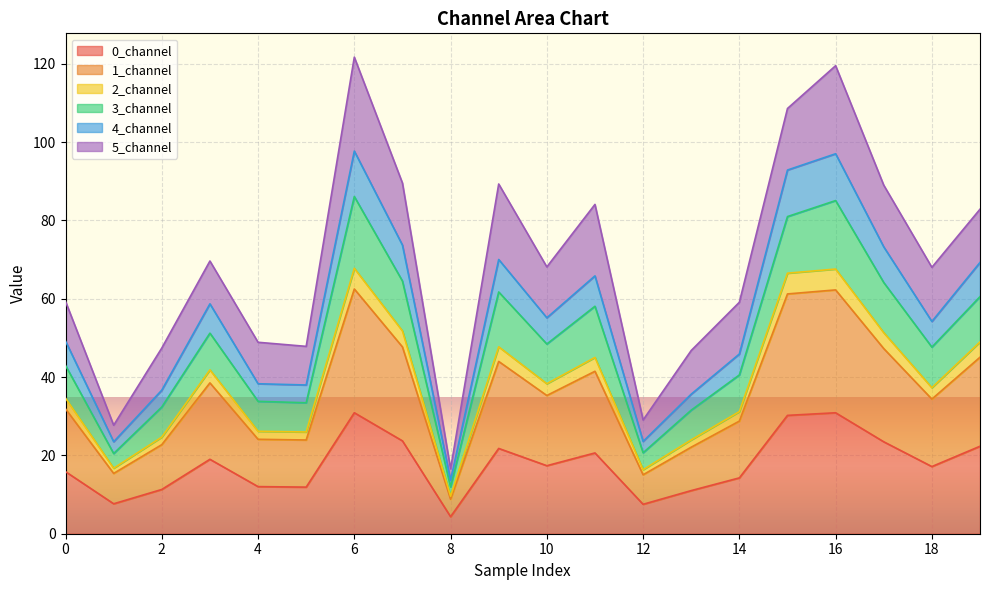

The 0_channel series shows 22.8 at 14. True or false?

False